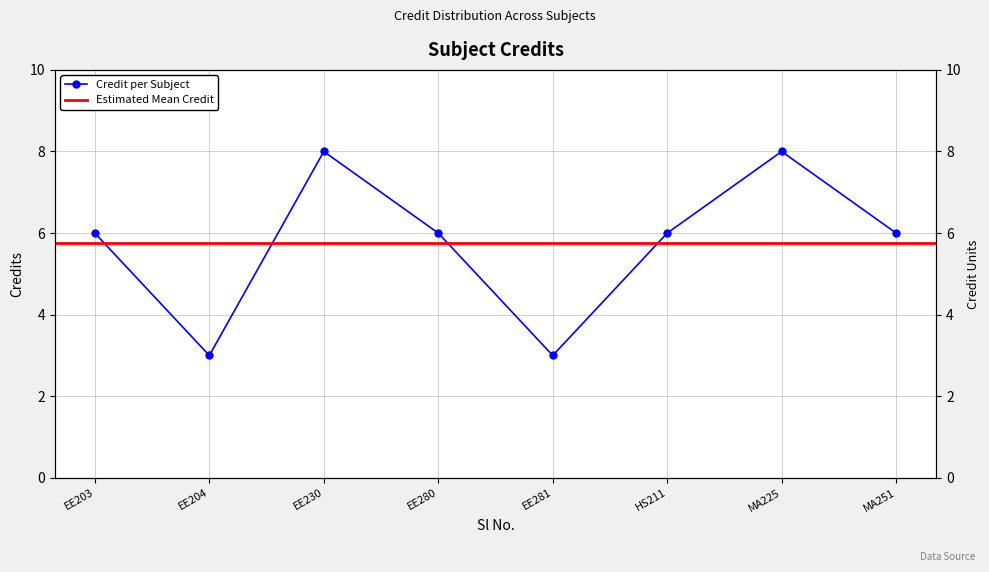

True or false: the data shows 8 at MA225.

True